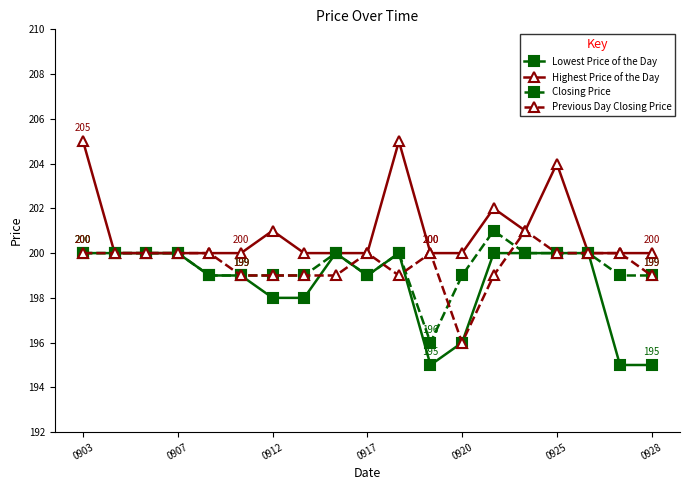

True or false: Highest Price of the Day has more than 0 points higher than both neighbors.

True